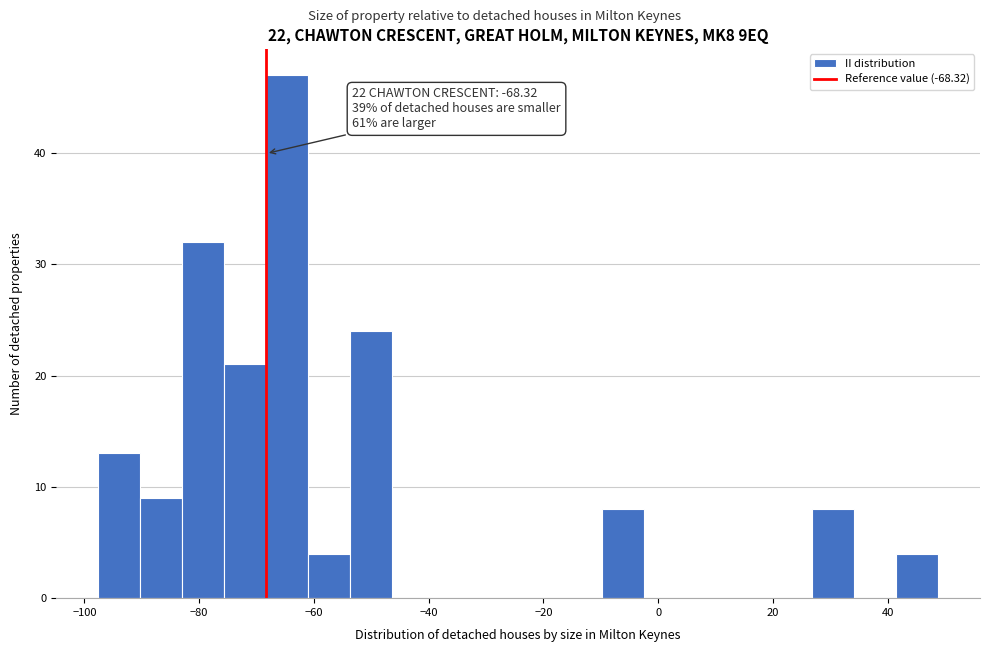

Read against the x-axis, roughly where is the centre of the tallest bar?

-64